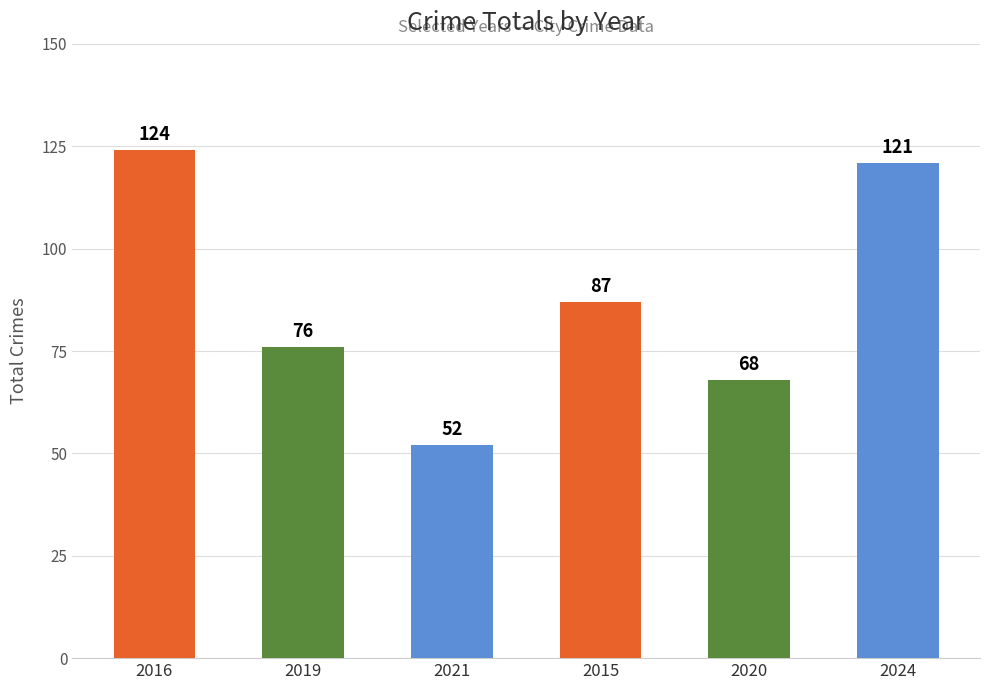

Where is the data nearest to the value 88?

2015